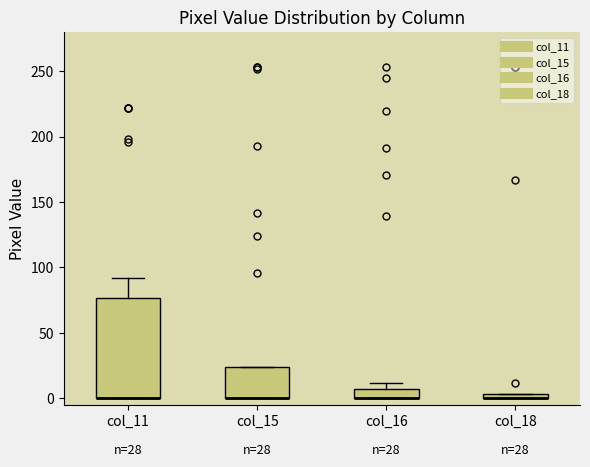

Comparing the boxes themselves (not the whiskers), which one is the tallest?

col_11